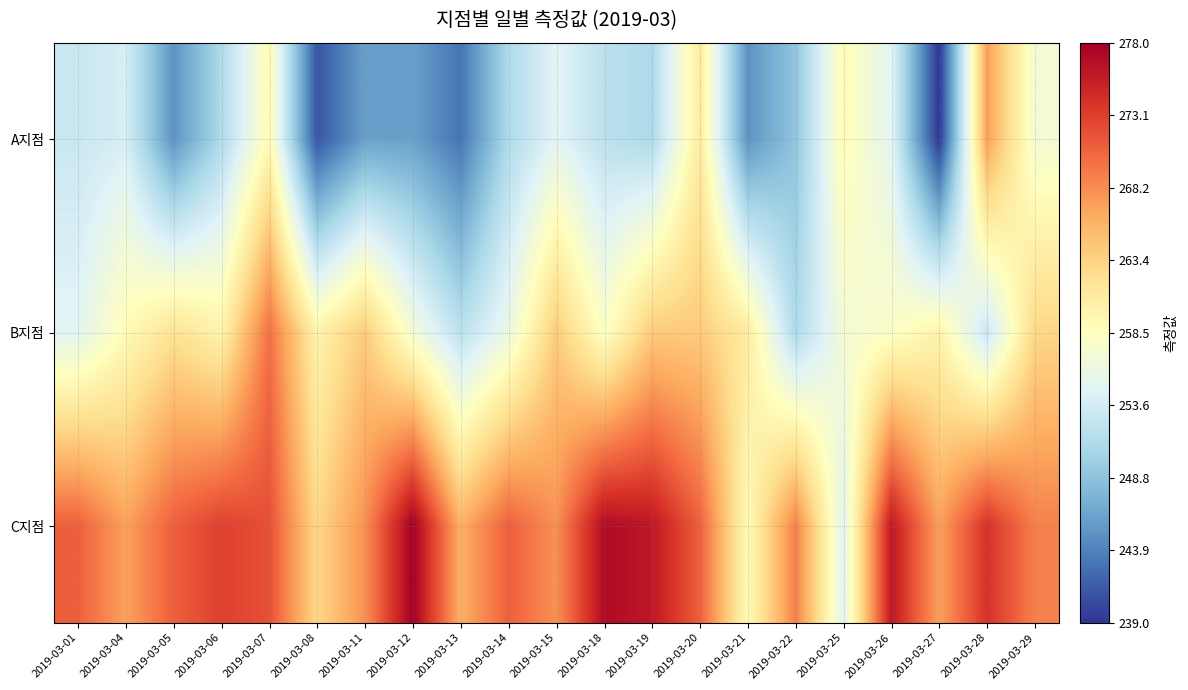

Which has a higher value, 2019-03-19 or 2019-03-14?

2019-03-19